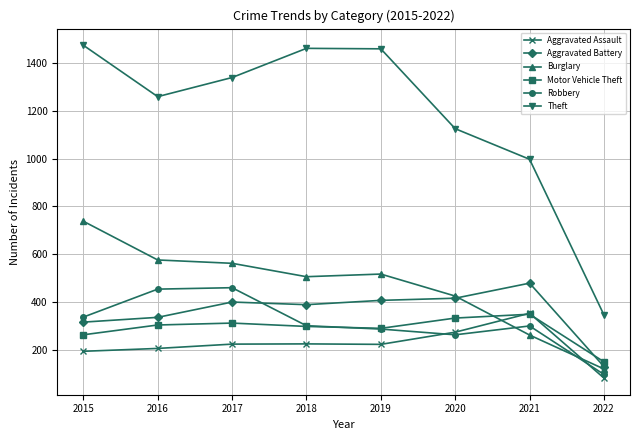

Which series has the widest spread of values?

Theft